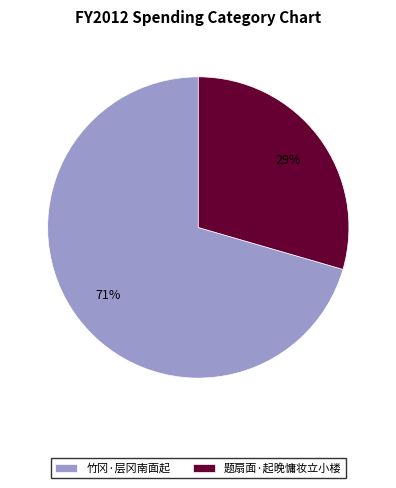

How many slices are in this pie chart?

2